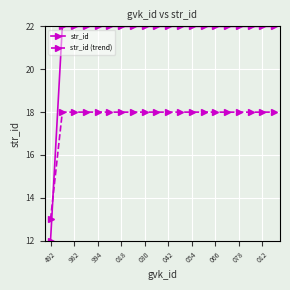

What is the minimum value for str_id?

12.0